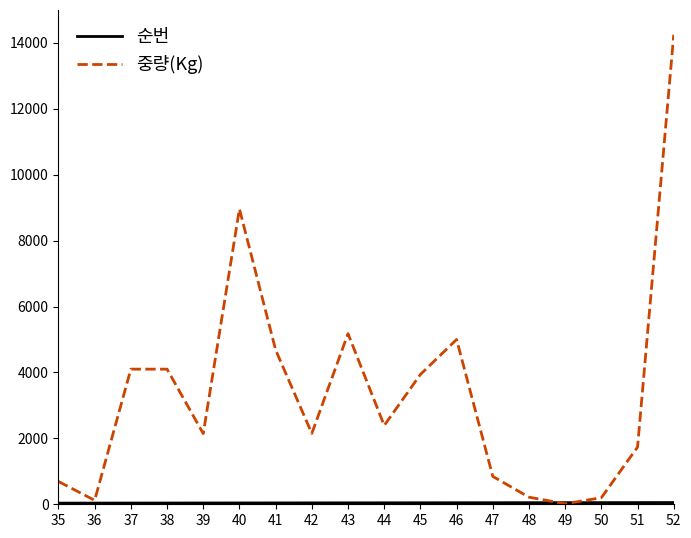

Which series has the largest total across all categories?

중량(Kg)